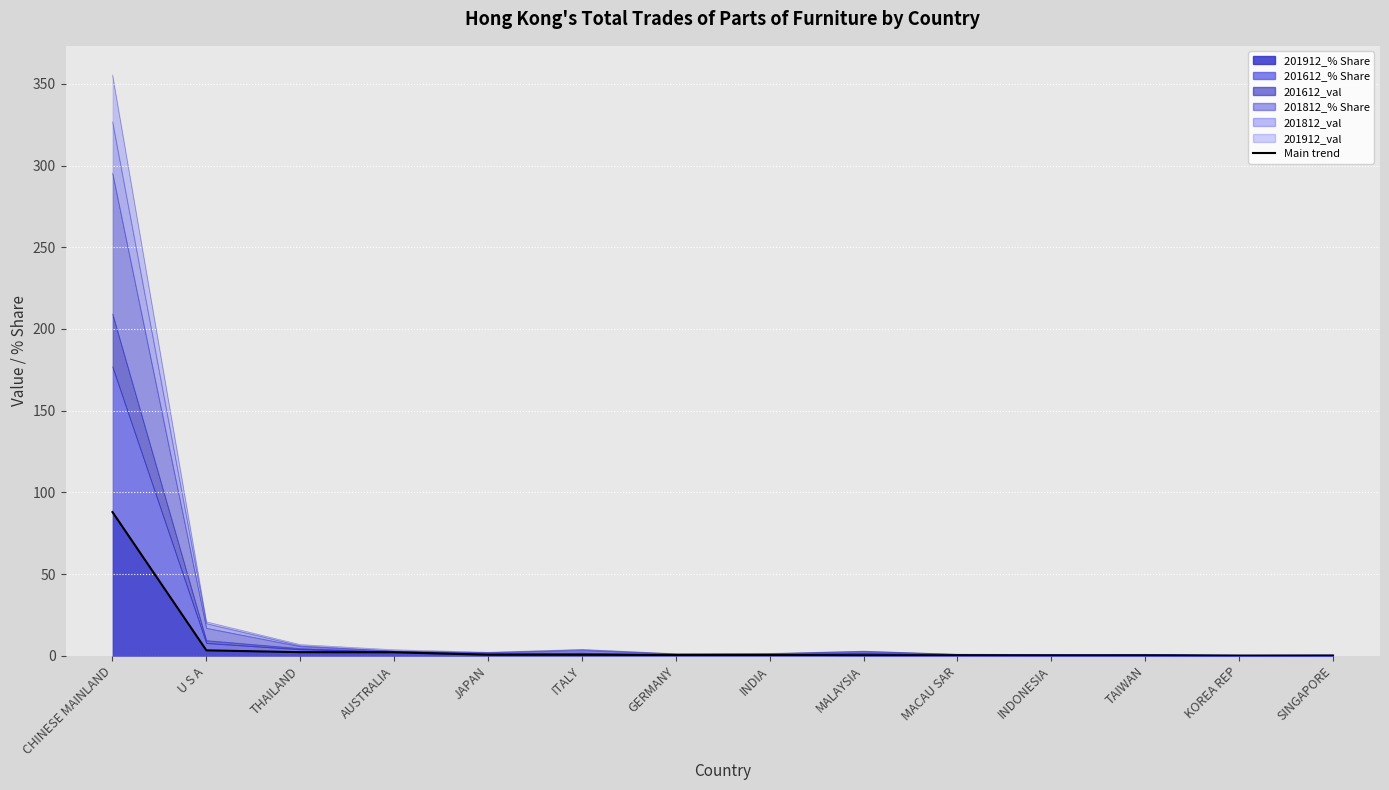

Reading left to right, list all the values displayed in this chart.

CHINESE MAINLAND=88.0	U S A=3.3	THAILAND=2.2	AUSTRALIA=2.2	JAPAN=0.6	ITALY=0.6	GERMANY=0.5	INDIA=0.5	MALAYSIA=0.3	MACAU SAR=0.3	INDONESIA=0.2	TAIWAN=0.2	KOREA REP=0.1	SINGAPORE=0.1